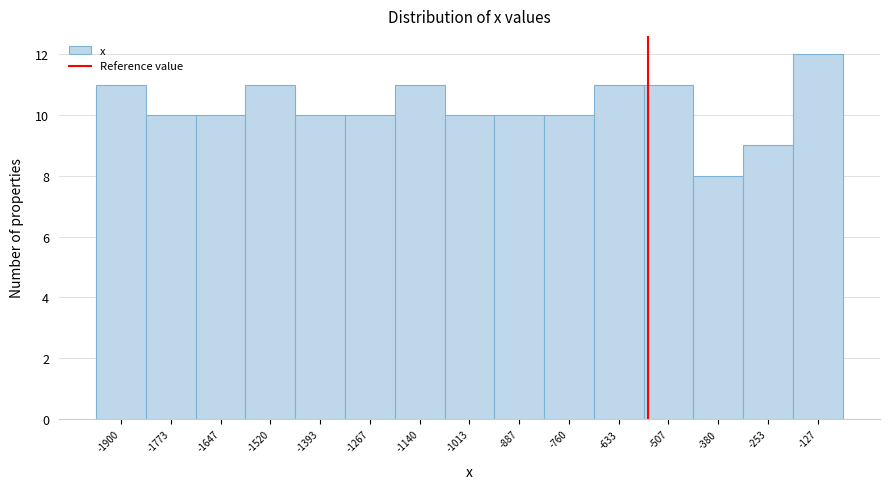

Reading left to right, what are all the values shown in this chart?

11	10	10	11	10	10	11	10	10	10	11	11	8	9	12